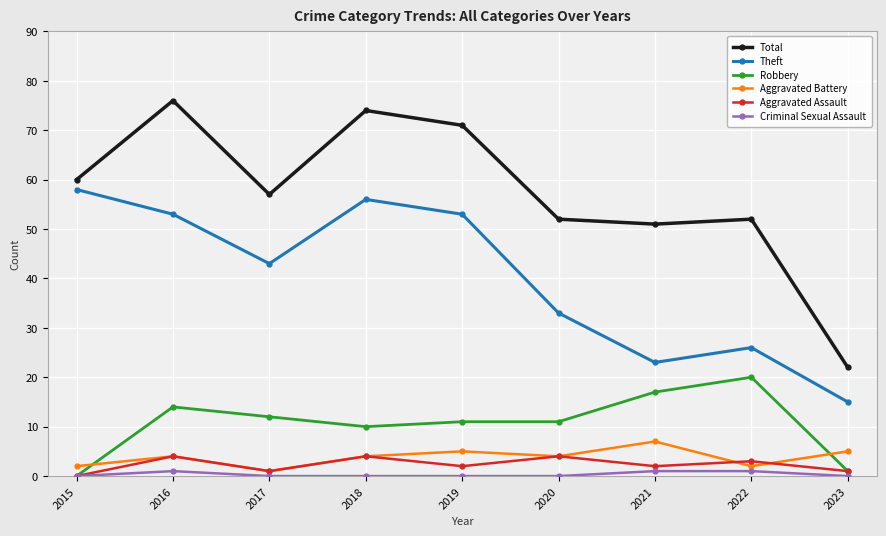

True or false: Criminal Sexual Assault and Theft cross at least once.

False